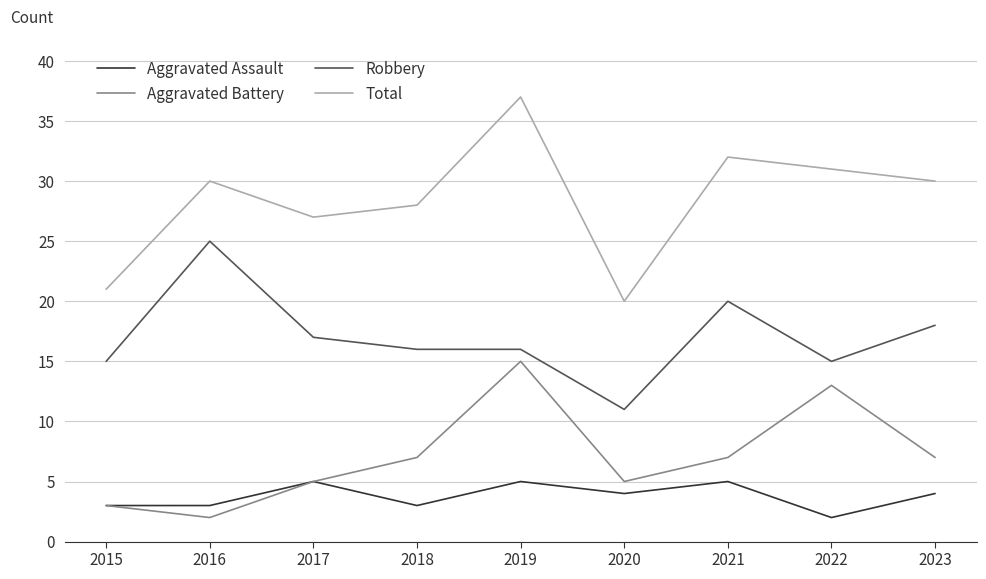

Reading left to right, list all the values displayed in this chart.

Aggravated Assault: 3	3	5	3	5	4	5	2	4
Aggravated Battery: 3	2	5	7	15	5	7	13	7
Robbery: 15	25	17	16	16	11	20	15	18
Total: 21	30	27	28	37	20	32	31	30